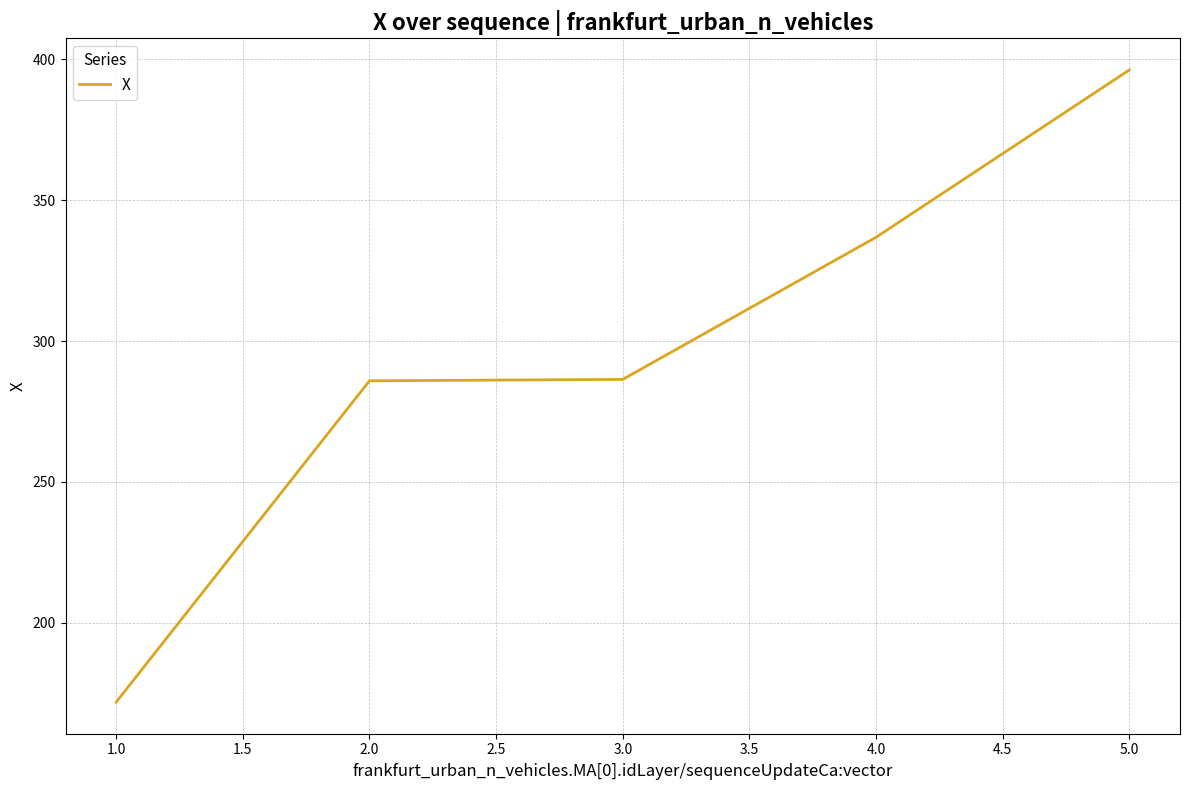

Which label corresponds to the largest value in the chart?

5.0